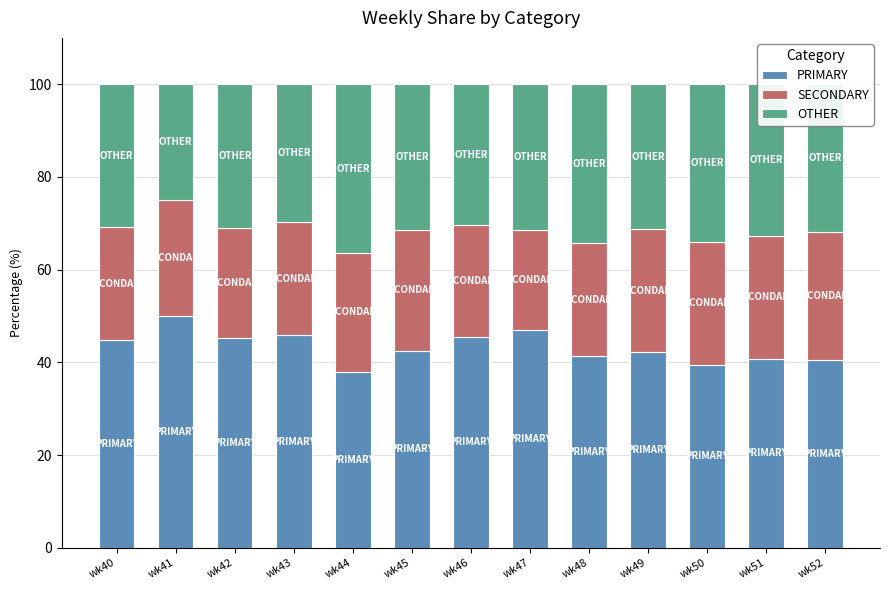

What is the lowest value of the PRIMARY series?

38.0